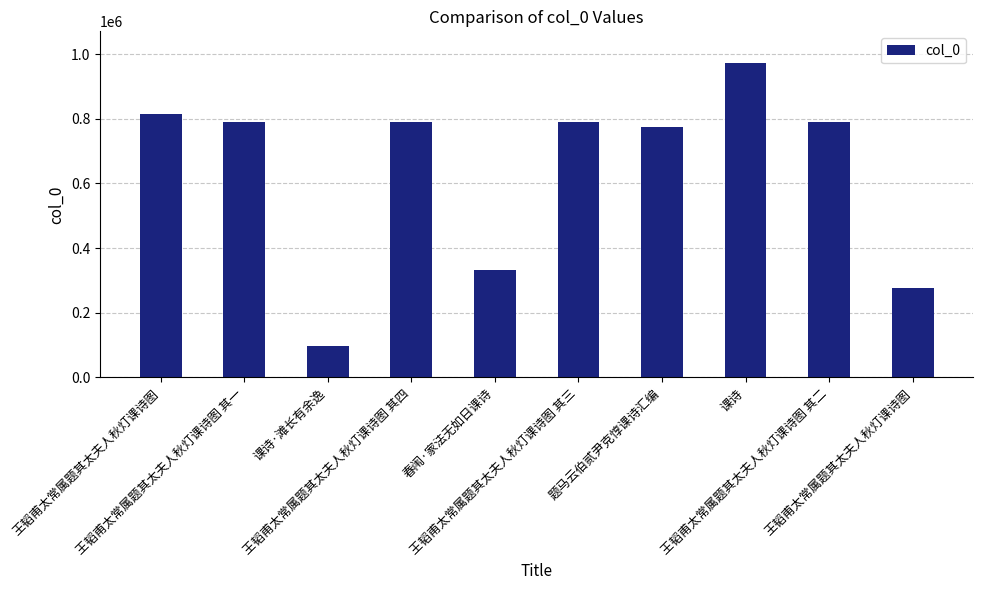

The value at 题马云伯贰尹克惇课诗汇编 is 1107319. True or false?

False